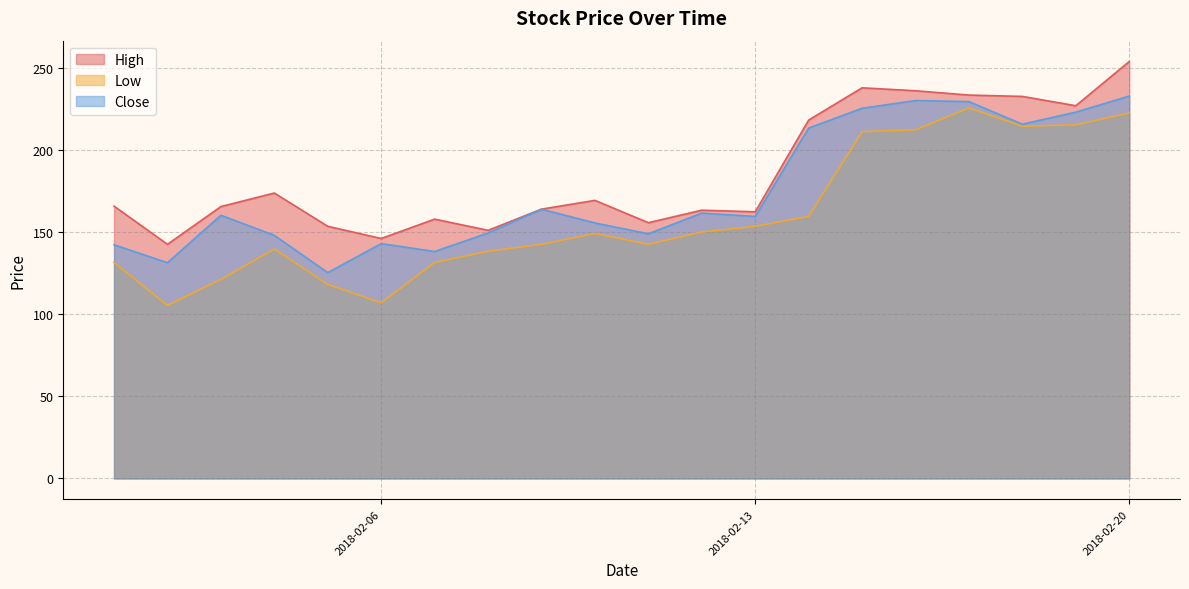

Does the chart display data point markers on the line(s)?

No